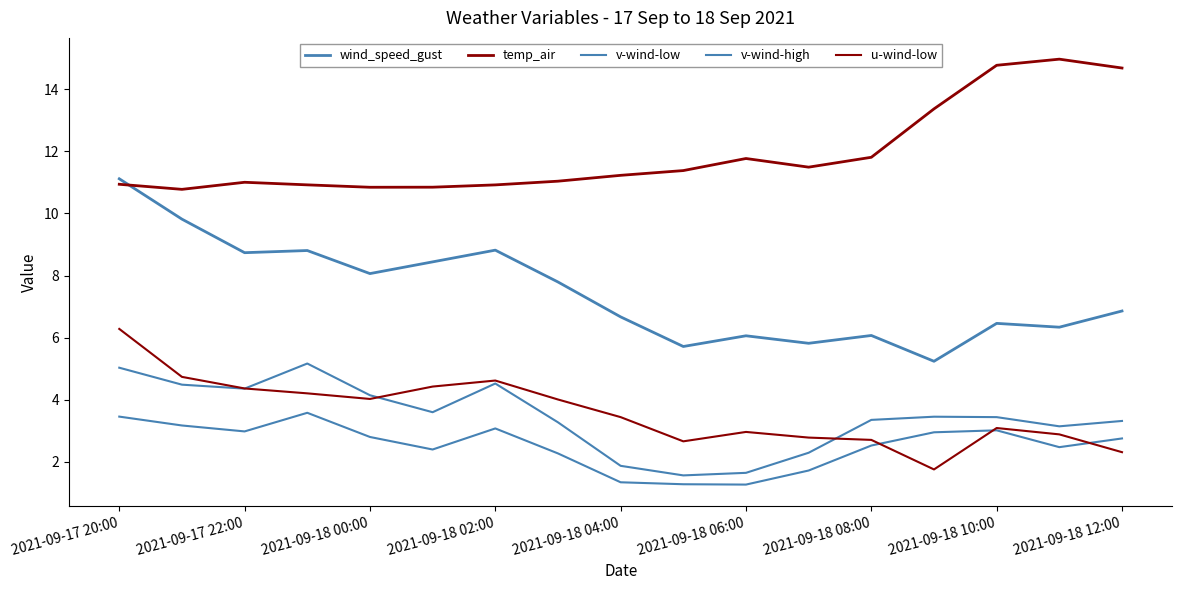

Does the chart have visible grid lines?

No